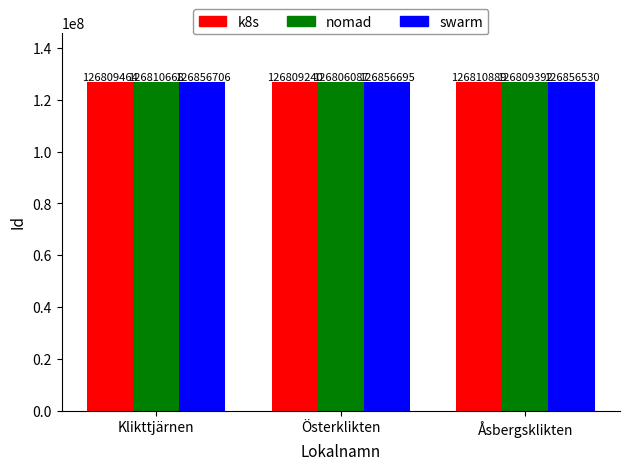

What is the label of the 1st bar from the right?

Åsbergsklikten